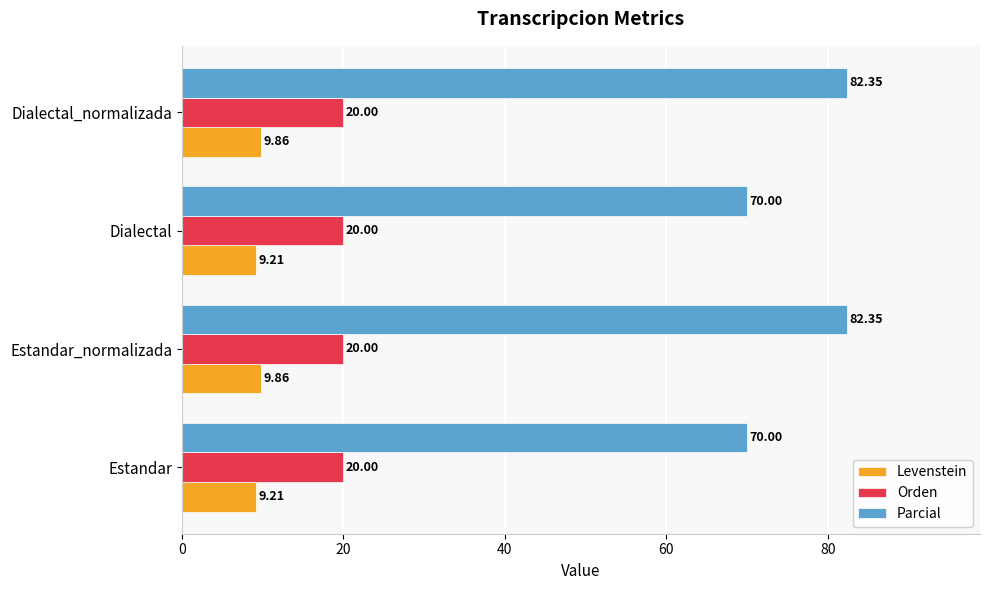

Which series has the largest total across all categories?

Parcial